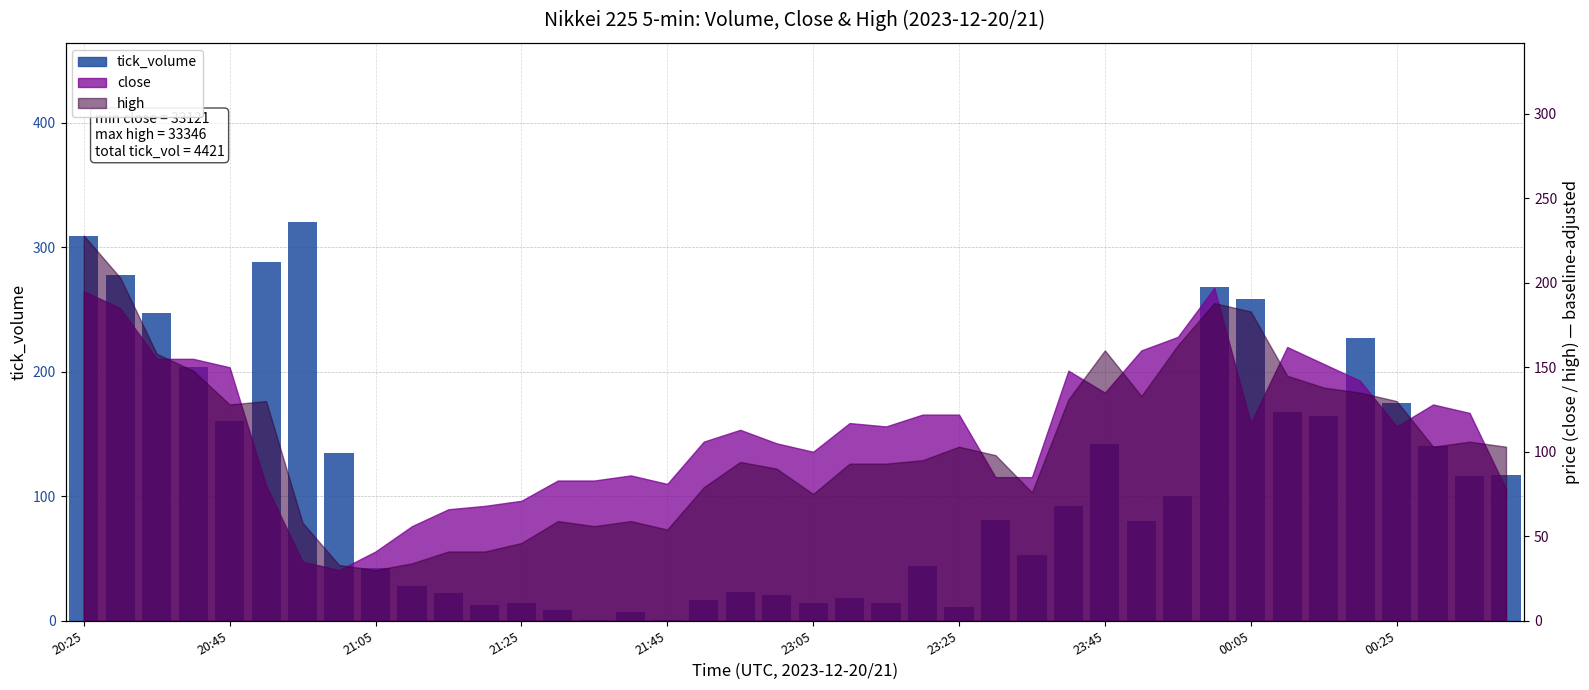

Does the chart contain any negative values?

No